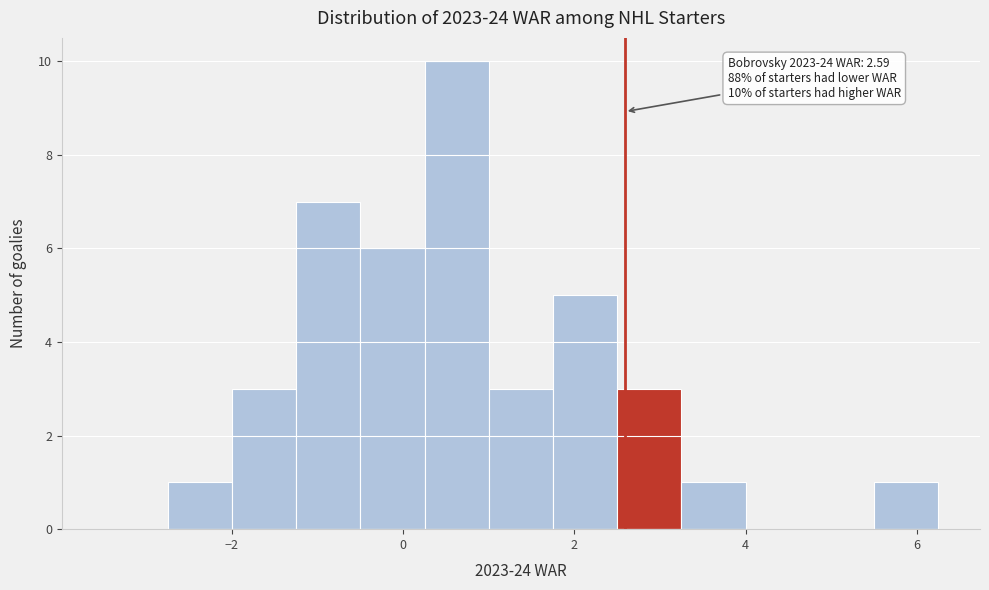

Read against the x-axis, roughly where is the centre of the tallest bar?

0.6